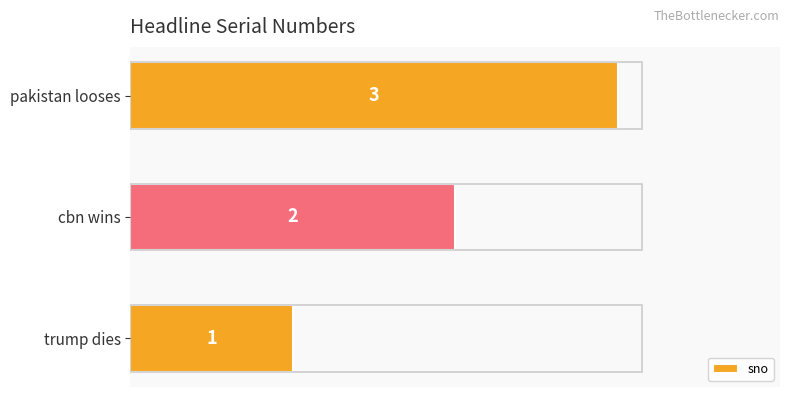

What is the sum of all values?

6